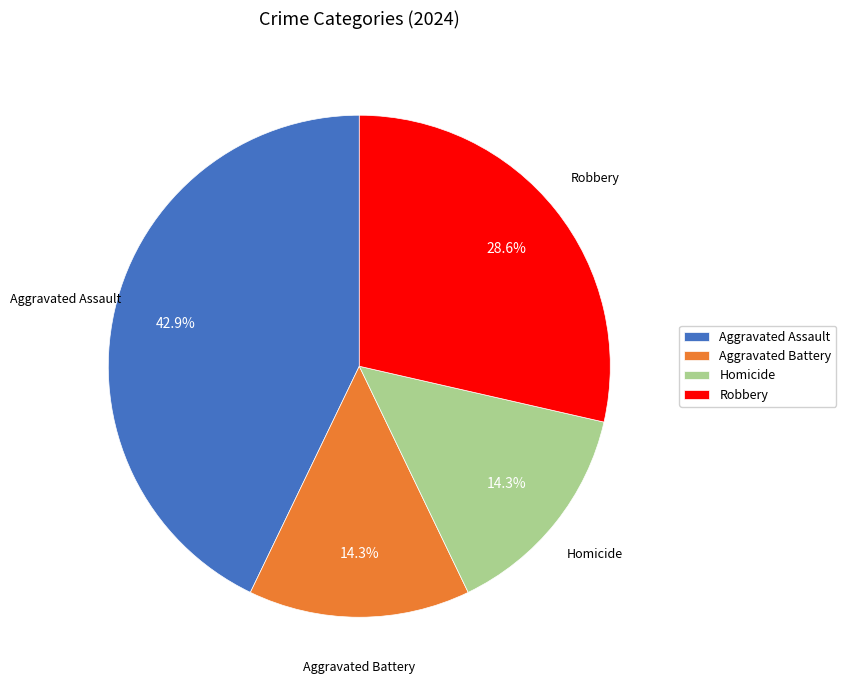

Which slice is the largest?

Aggravated Assault